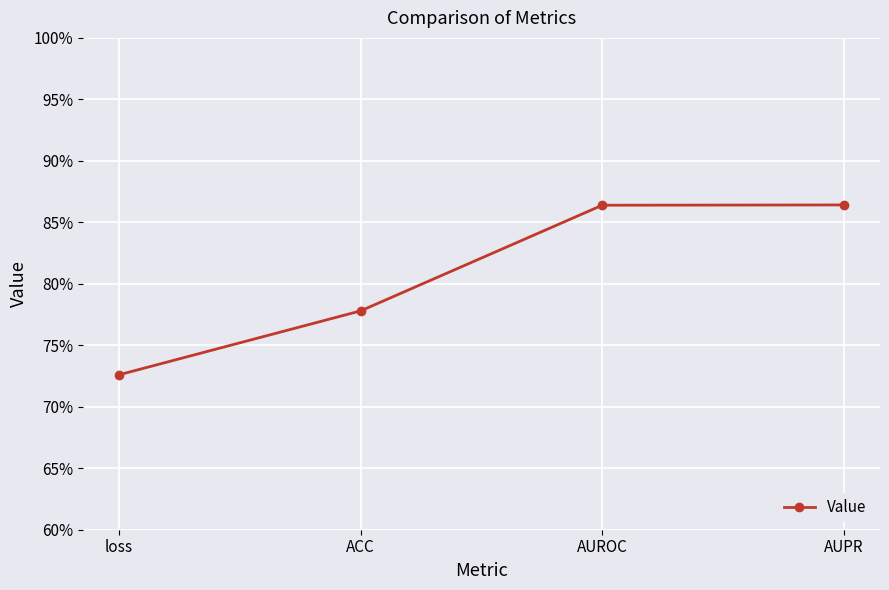

True or false: the data has more than 1 interior local peaks.

False